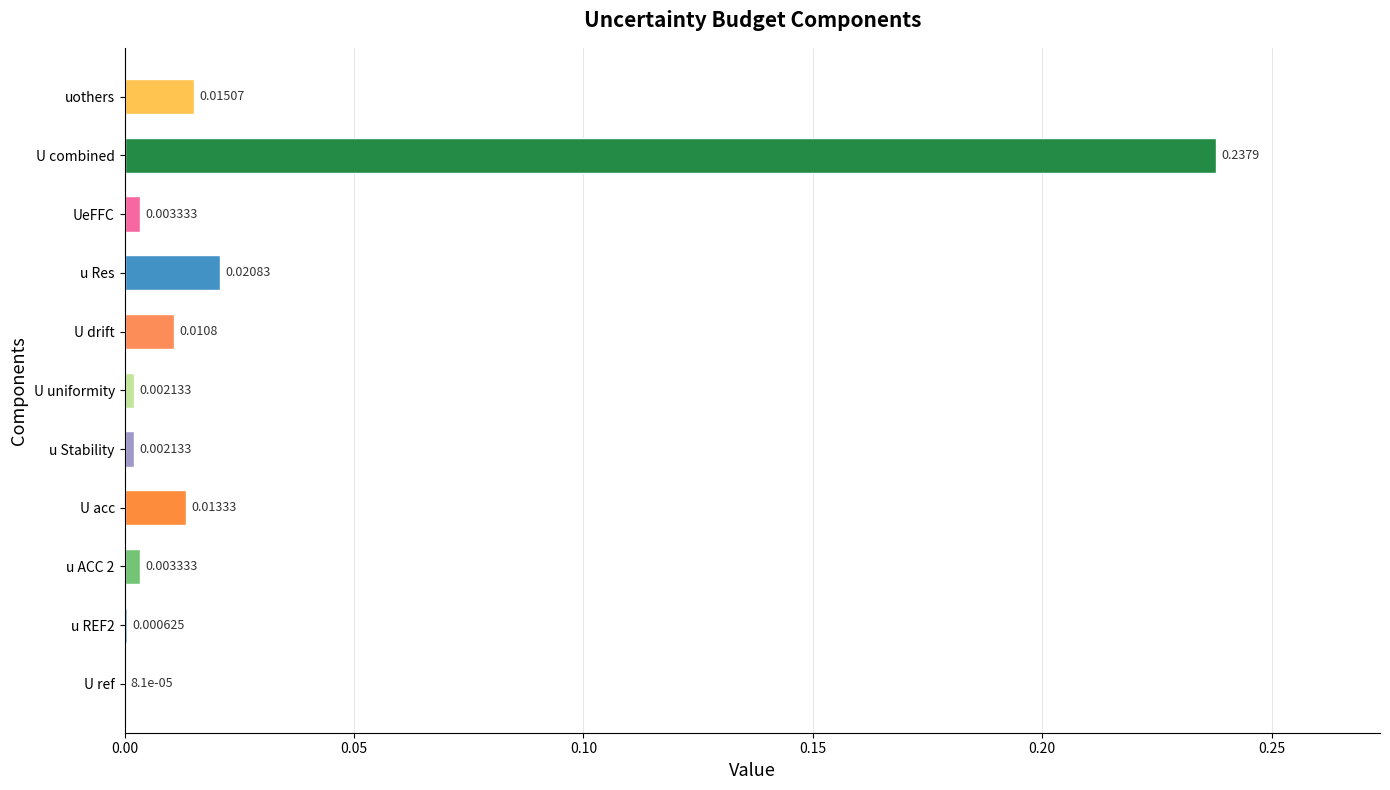

Where is the data nearest to the value 0?

U ref